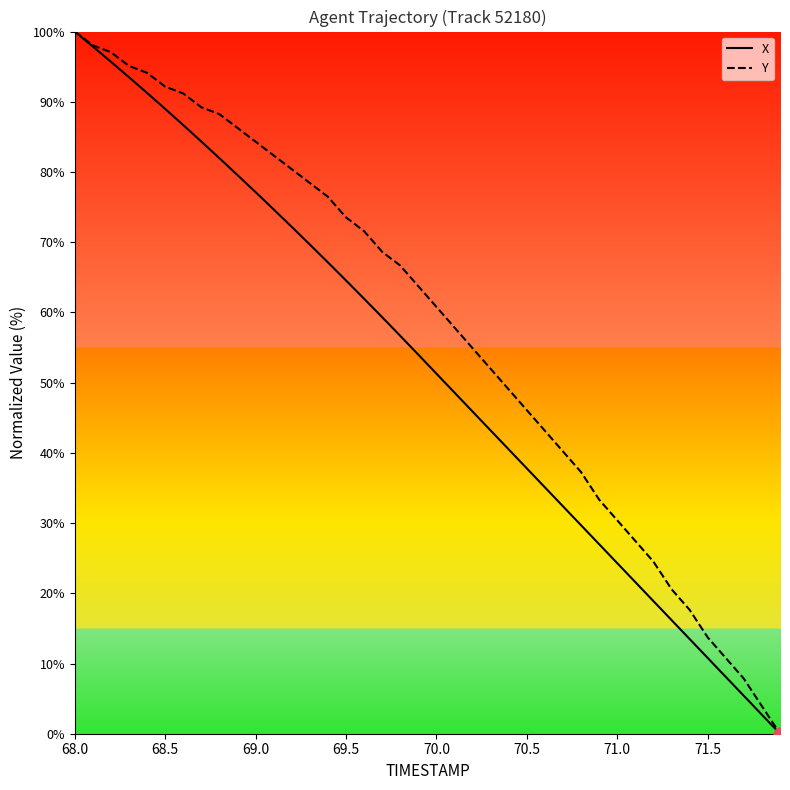

Which series has the largest total across all categories?

Y